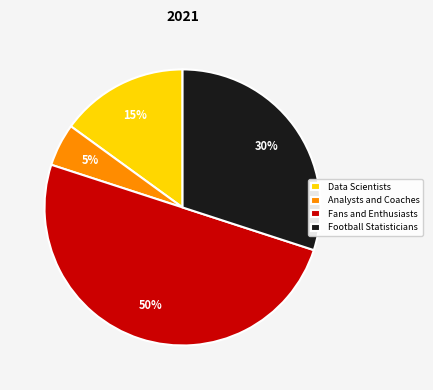

The Fans and Enthusiasts slice represents 40% of the pie. True or false?

False